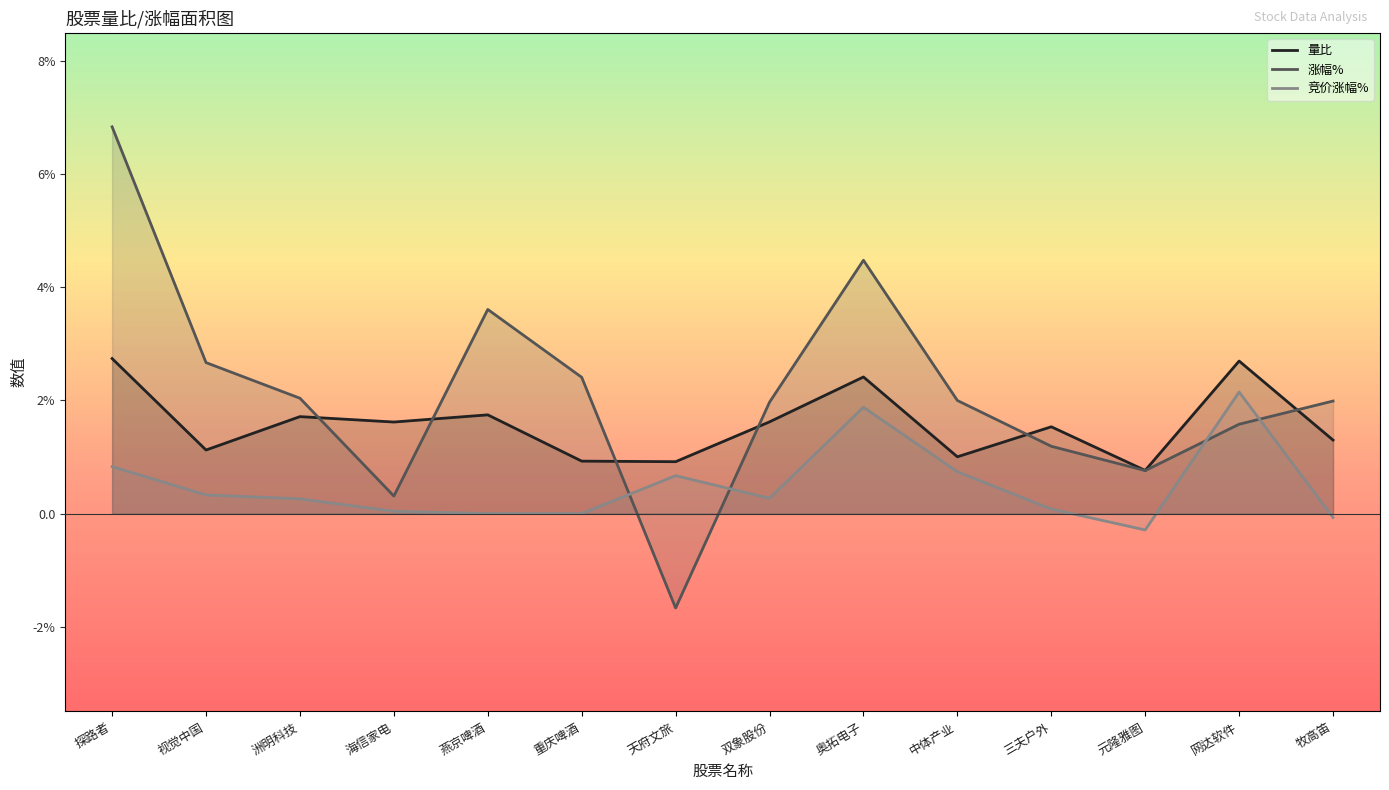

Rank the series at 网达软件 from highest to lowest value.

量比, 竞价涨幅%, 涨幅%